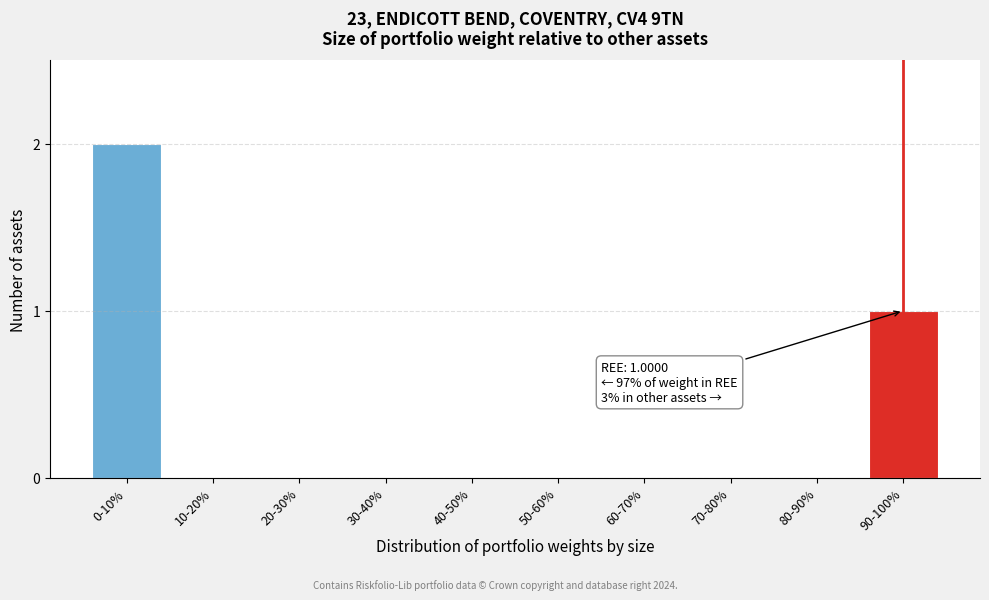

Reading right to left, transcribe all the data shown in this chart.

90-100%=1	80-90%=0	70-80%=0	60-70%=0	50-60%=0	40-50%=0	30-40%=0	20-30%=0	10-20%=0	0-10%=2